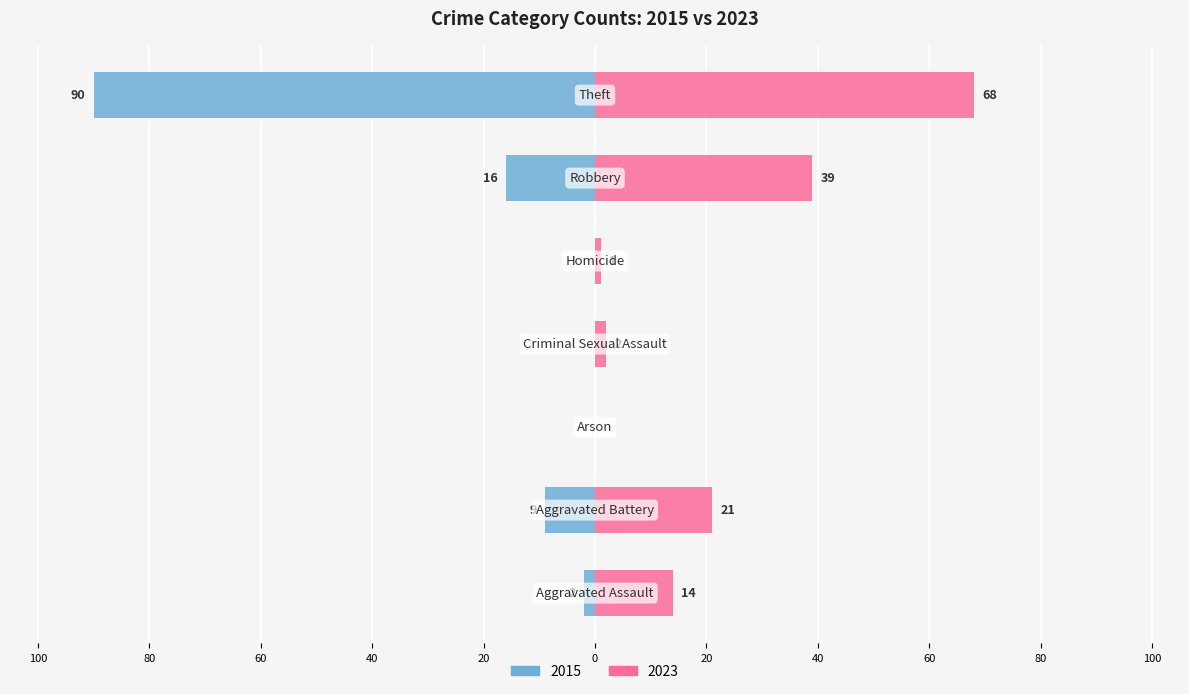

What are all the series names shown in the legend?

2015, 2023